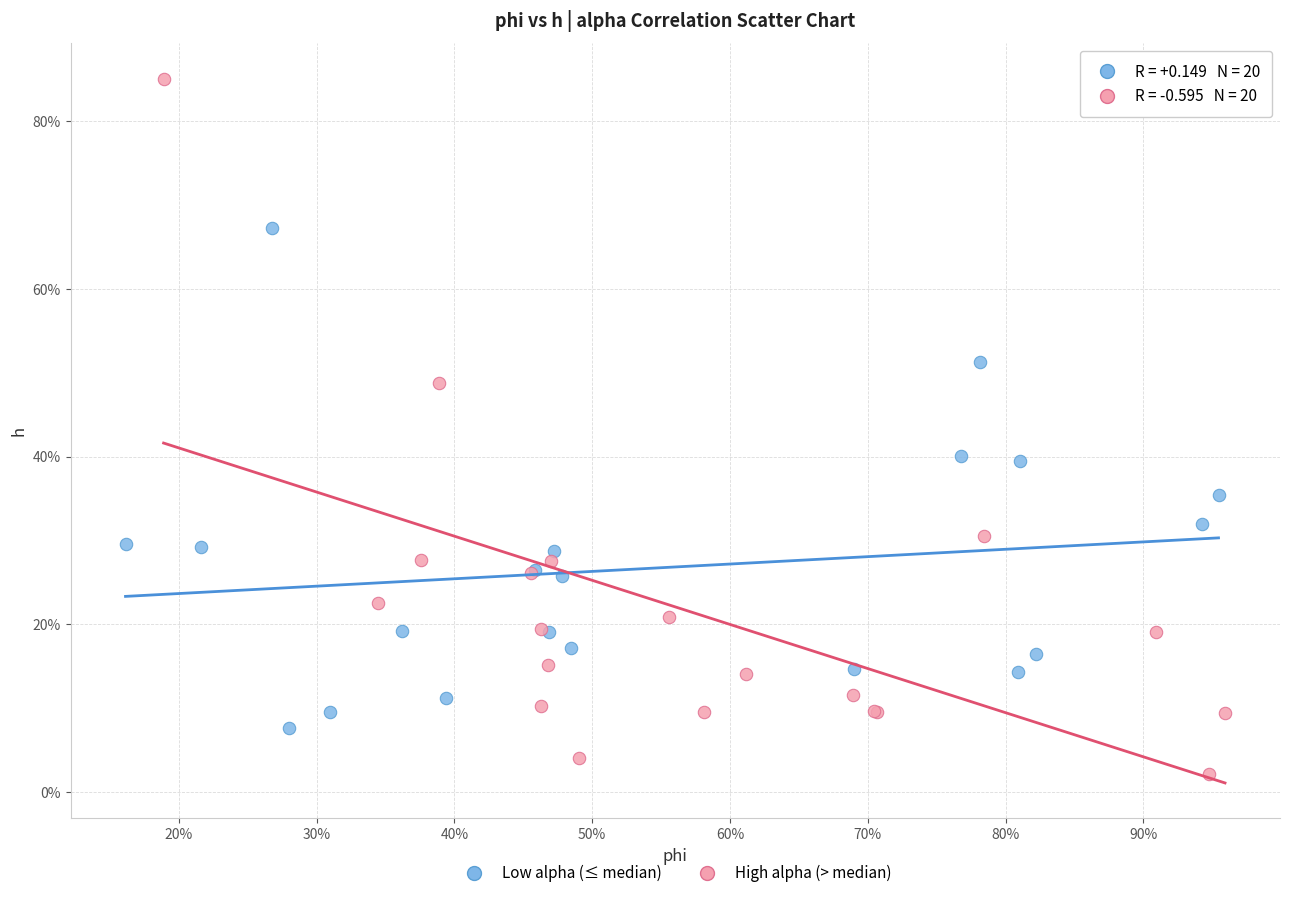

What are all the series names shown in the legend?

Low alpha (≤ median), High alpha (> median)